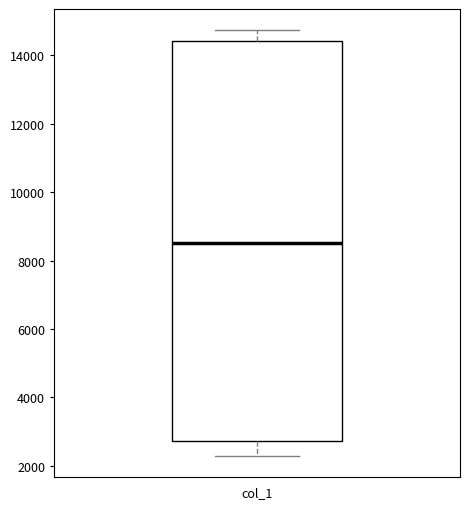

Transcribe this box plot: give where the median line is, the range the box spans, and where the two whiskers end, as read against the y-axis. The values are not printed on the chart, so give them approximately, as read against the axis.

median 8600, box 2800 to 14400, whiskers 2200 to 14800